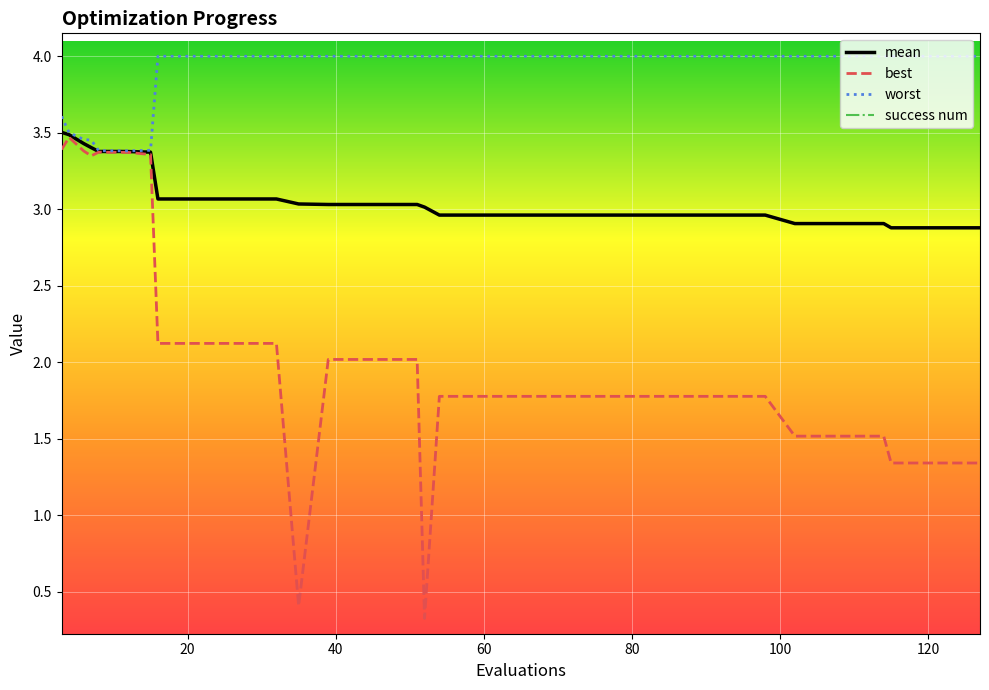

What is the lowest value of the mean series?

2.9